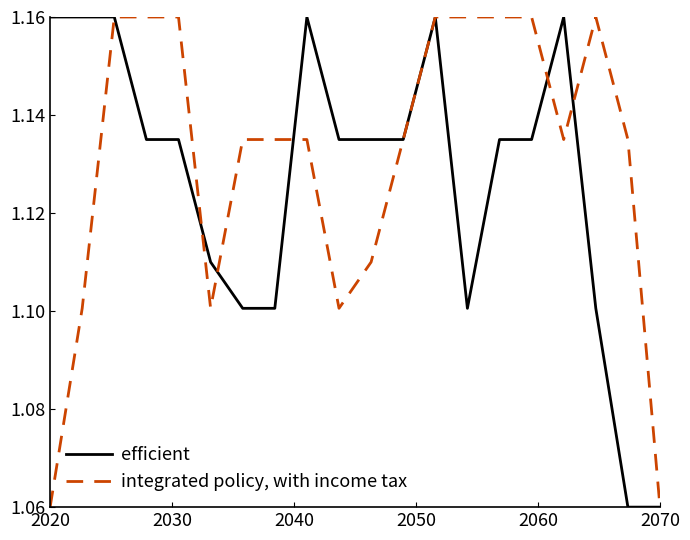

Which series has the largest total across all categories?

integrated policy, with income tax